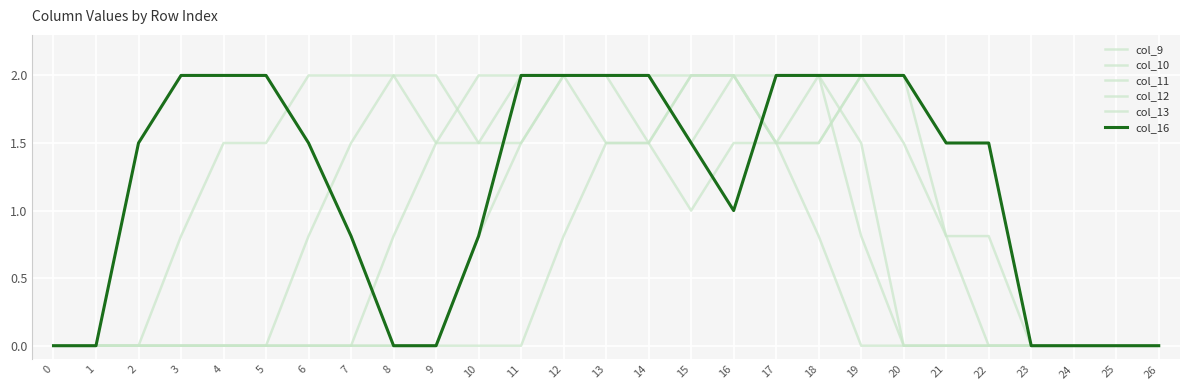

How many interior local valleys does the col_11 series have?

1